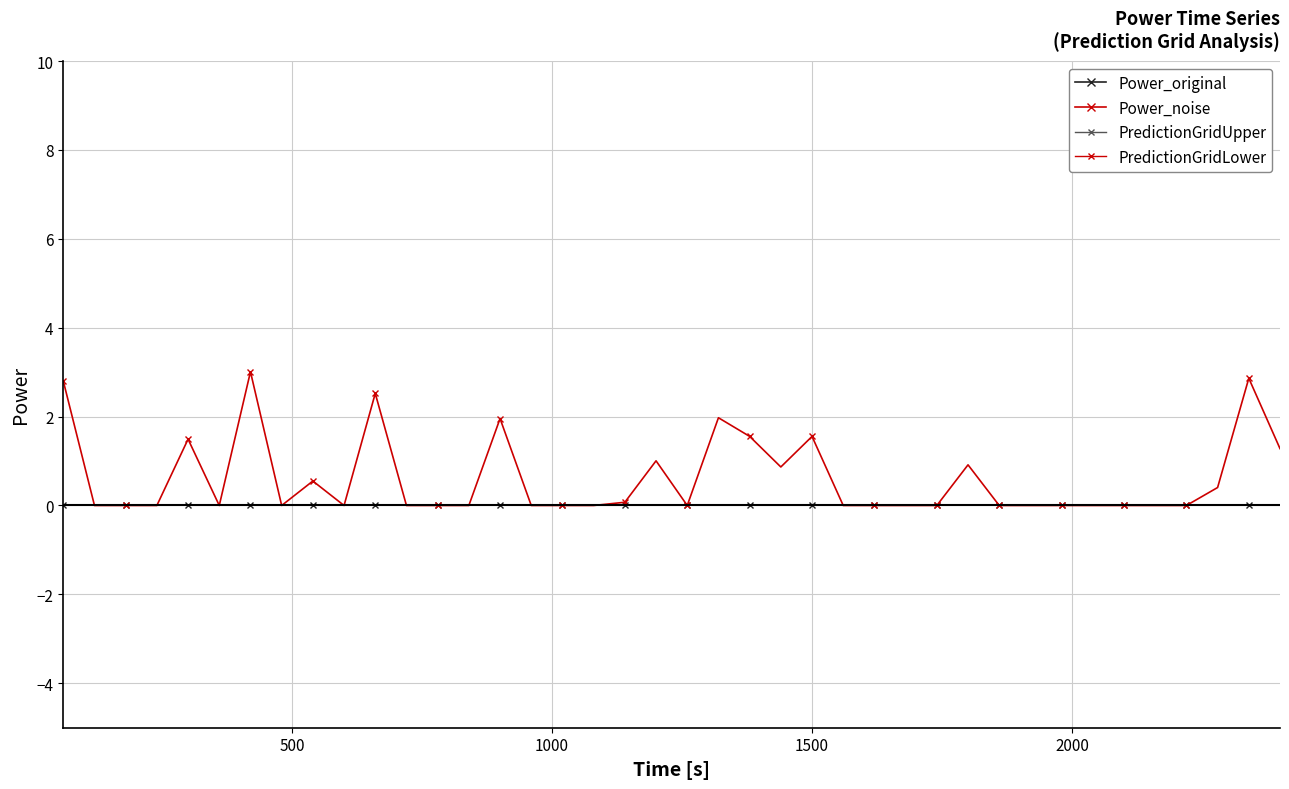

What are all the series names shown in the legend?

Power_original, Power_noise, PredictionGridUpper, PredictionGridLower